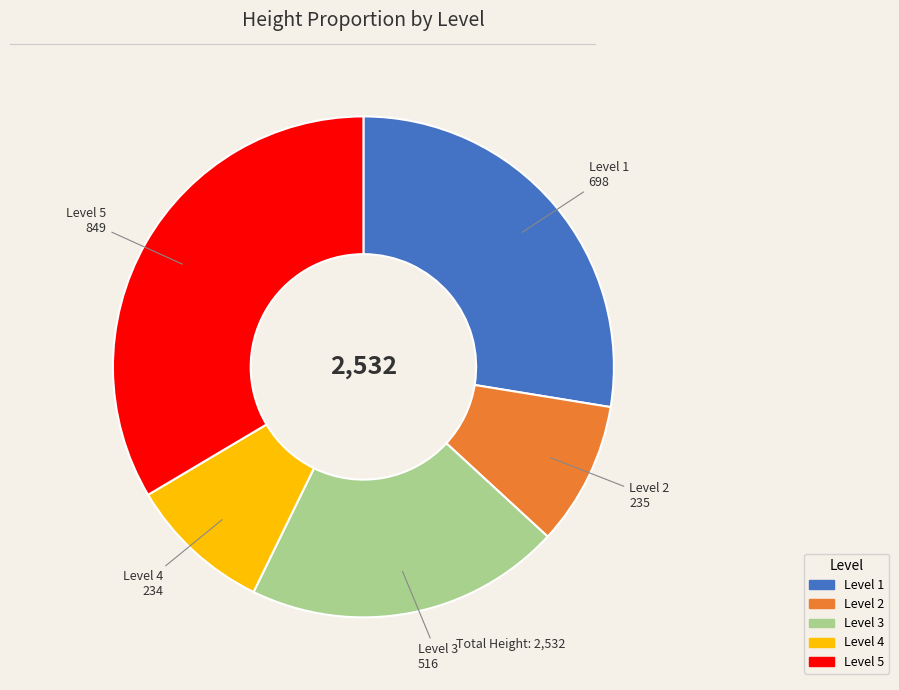

Is Level 2 the majority of the pie?

No